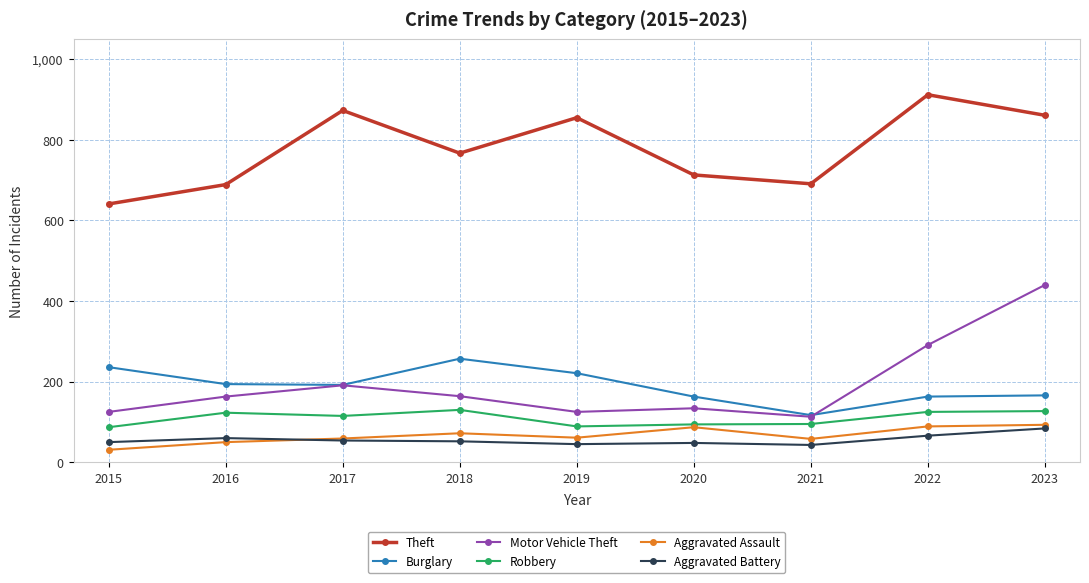

What is the smallest value displayed?

31